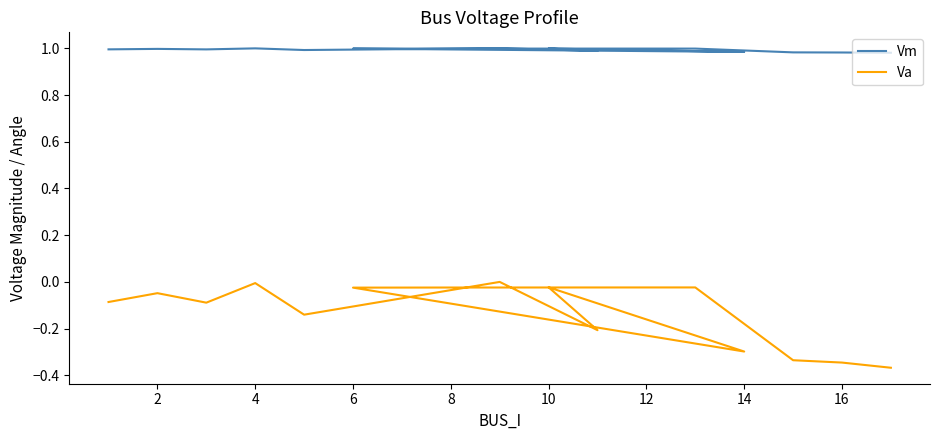

At which category does Va reach its first local peak?

2